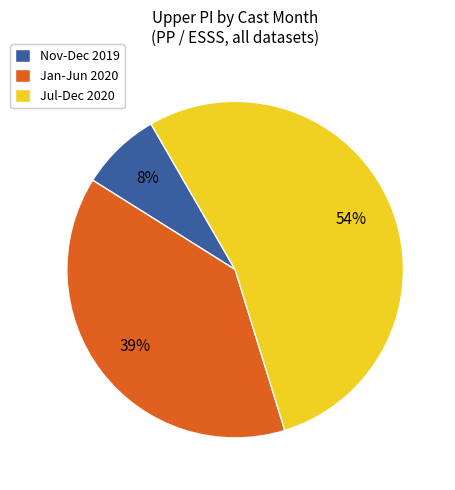

Between Nov-Dec 2019 and Jan-Jun 2020, which is larger?

Jan-Jun 2020